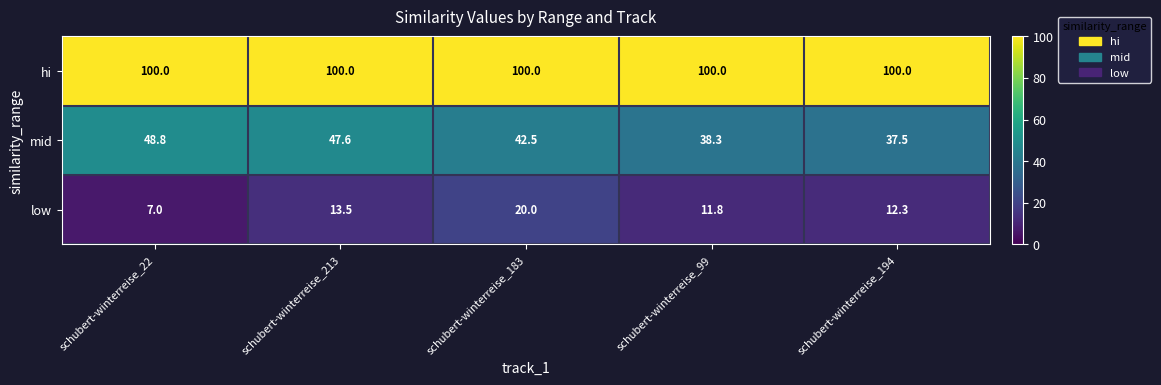

What is the difference between the highest and lowest values at schubert-winterreise_99?

88.2